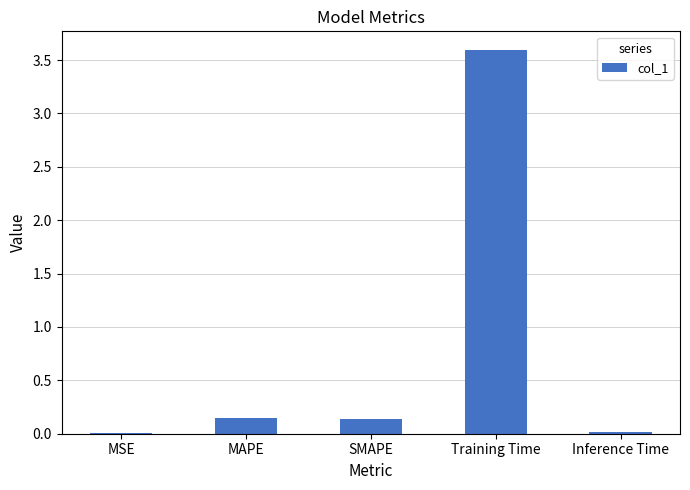

The chart shows a value of 0.0 at MSE. True or false?

True